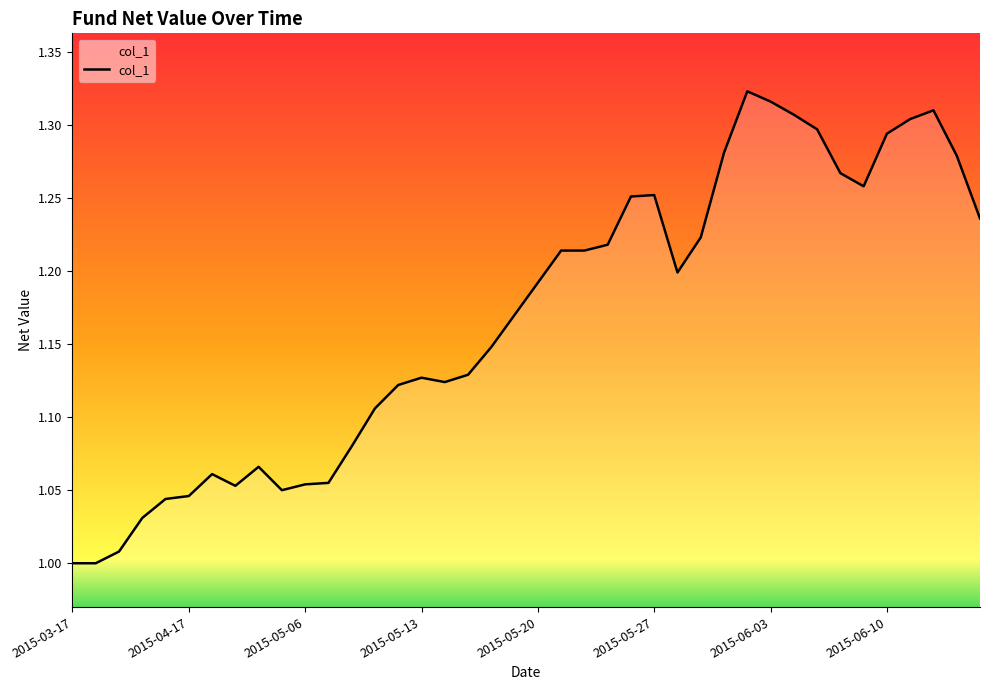

What is the difference between the maximum and minimum values?

0.3